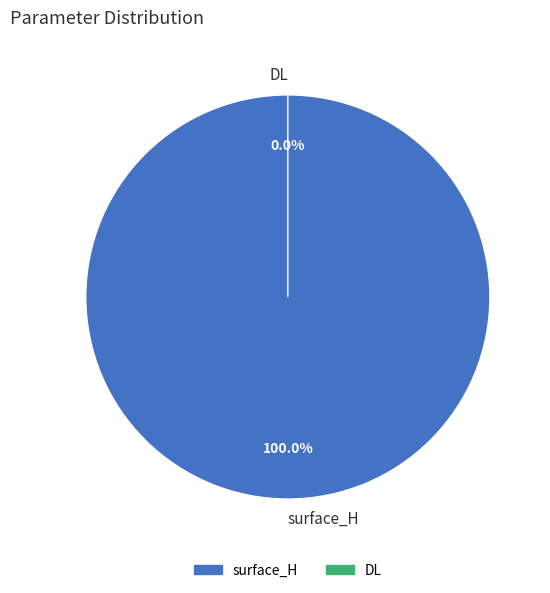

Which slice is the smallest?

DL